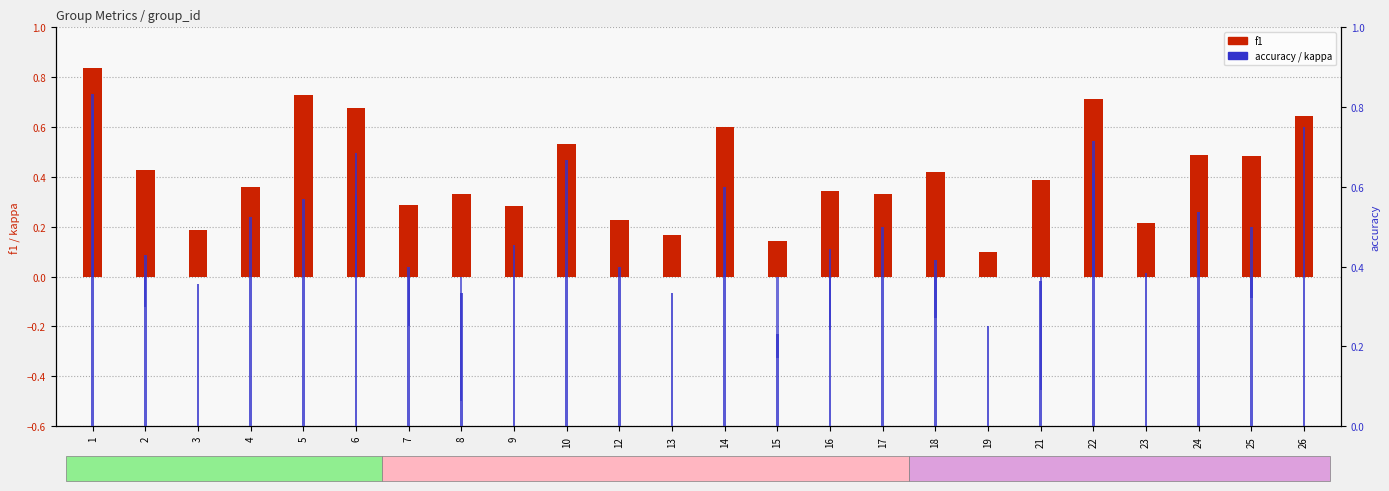

Reading left to right, what are all the values shown in this chart?

f1: 0.8	0.4	0.2	0.4	0.7	0.7	0.3	0.3	0.3	0.5	0.2	0.2	0.6	0.1	0.3	0.3	0.4	0.1	0.4	0.7	0.2	0.5	0.5	0.6
kappa: 0.7	-0.1	0.0	0.0	0.0	0.3	-0.2	-0.5	0.0	0.0	0.0	0.0	0.2	-0.3	-0.2	0.0	-0.2	0.0	-0.5	0.4	0.0	0.1	-0.1	0.0
accuracy: 0.8	0.4	0.4	0.5	0.6	0.7	0.4	0.3	0.5	0.7	0.4	0.3	0.6	0.2	0.4	0.5	0.4	0.2	0.4	0.7	0.4	0.5	0.5	0.8